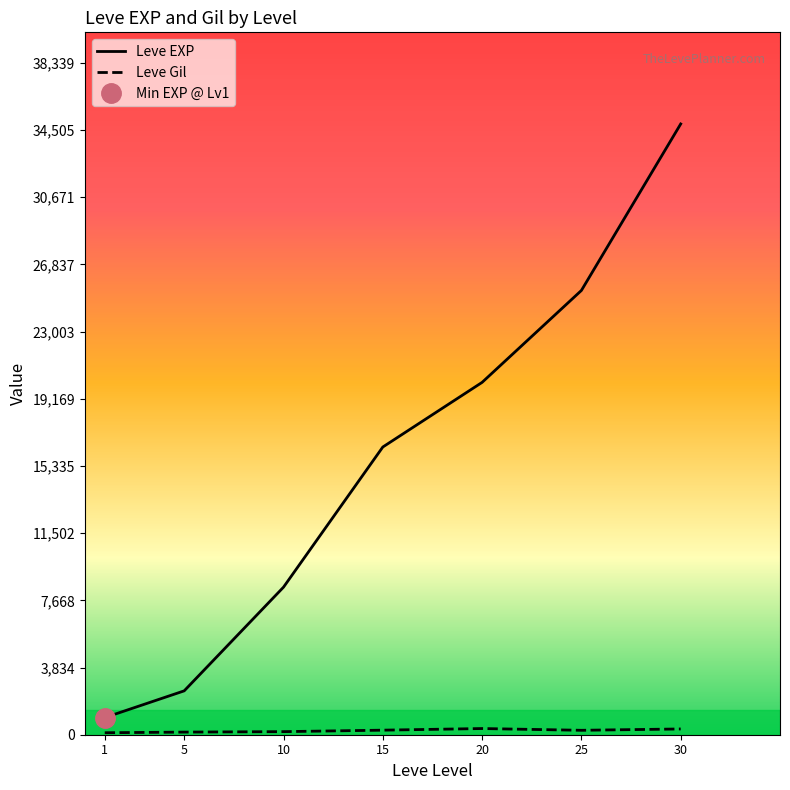

Count the number of categories in the chart.

7